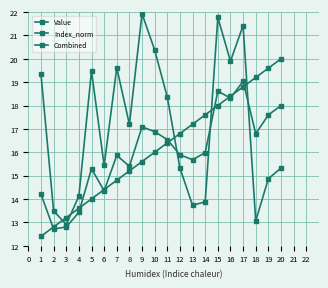

Reading left to right, transcribe all the data shown in this chart.

Value: 19.3	13.5	12.9	14.1	19.5	15.4	19.6	17.2	21.9	20.4	18.4	15.3	13.7	13.9	21.8	19.9	21.4	13.1	14.9	15.3
Index_norm: 12.4	12.8	13.2	13.6	14.0	14.4	14.8	15.2	15.6	16.0	16.4	16.8	17.2	17.6	18.0	18.4	18.8	19.2	19.6	20.0
Combined: 14.2	12.7	12.8	13.4	15.3	14.3	15.9	15.4	17.1	16.9	16.5	15.9	15.7	16.0	18.6	18.3	19.0	16.8	17.6	18.0